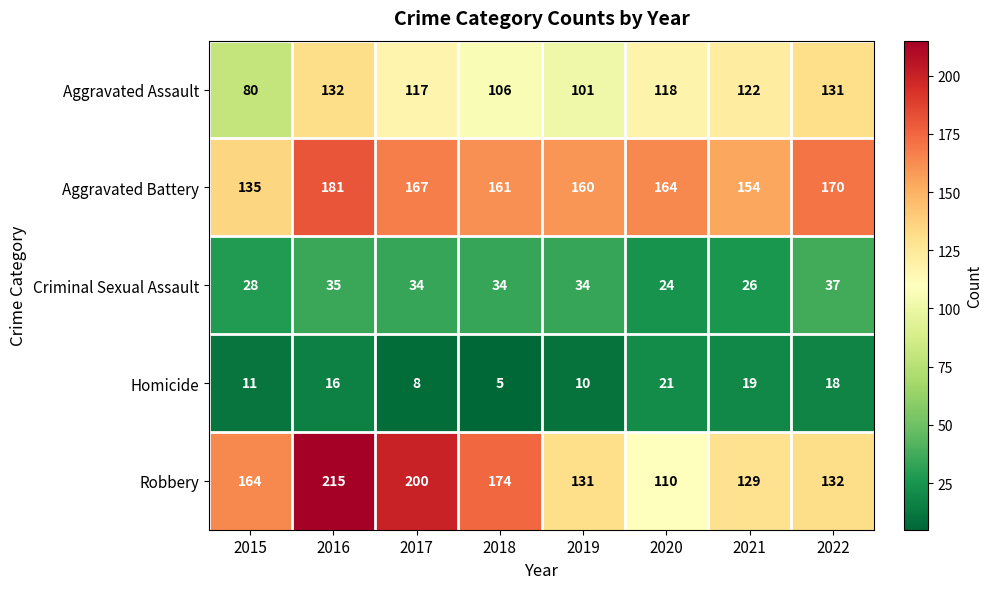

What is the difference between the maximum and minimum values in the Homicide series?

16